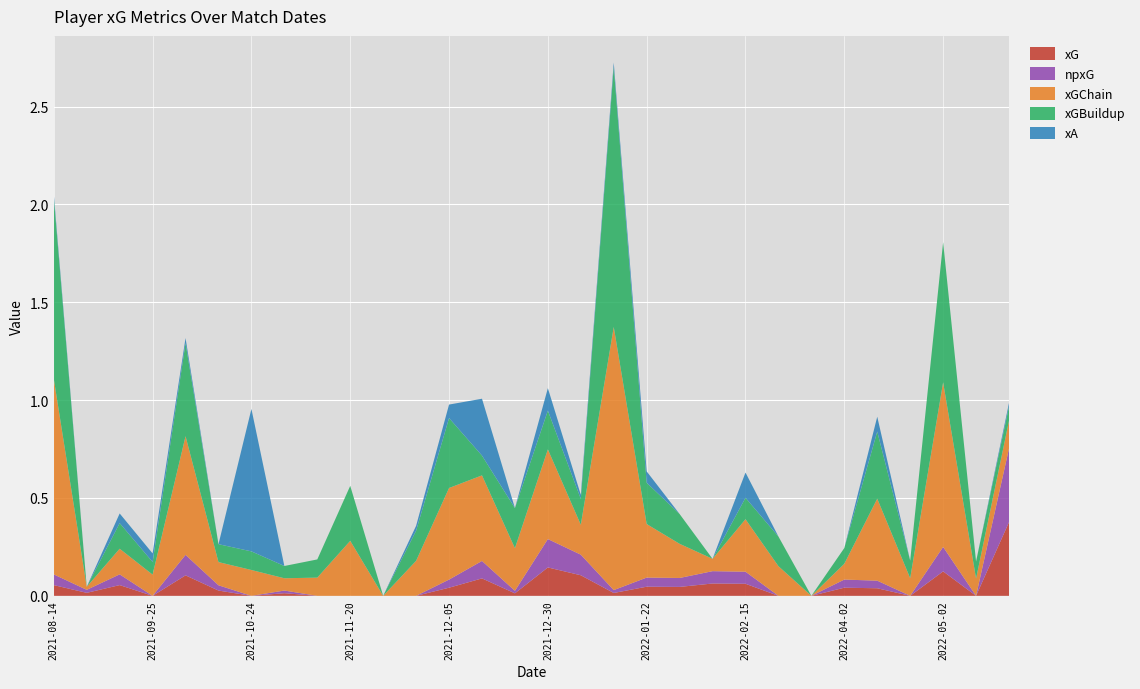

Reading left to right, list all the values displayed in this chart.

xG: 0.1	0.0	0.1	0.0	0.1	0.0	0.0	0.0	0.0	0.0	0.0	0.0	0.0	0.1	0.0	0.1	0.1	0.0	0.0	0.0	0.1	0.1	0.0	0.0	0.0	0.0	0.0	0.1	0.0	0.4
npxG: 0.1	0.0	0.1	0.0	0.1	0.0	0.0	0.0	0.0	0.0	0.0	0.0	0.0	0.1	0.0	0.1	0.1	0.0	0.0	0.0	0.1	0.1	0.0	0.0	0.0	0.0	0.0	0.1	0.0	0.4
xGChain: 1.0	0.0	0.1	0.1	0.6	0.1	0.1	0.1	0.1	0.3	0.0	0.2	0.5	0.4	0.2	0.5	0.2	1.3	0.3	0.2	0.1	0.3	0.2	0.0	0.1	0.4	0.1	0.8	0.1	0.1
xGBuildup: 0.9	0.0	0.1	0.1	0.5	0.1	0.1	0.1	0.1	0.3	0.0	0.2	0.4	0.1	0.2	0.2	0.1	1.3	0.2	0.2	0.0	0.1	0.2	0.0	0.1	0.3	0.1	0.7	0.1	0.1
xA: 0.0	0.0	0.0	0.0	0.0	0.0	0.7	0.0	0.0	0.0	0.0	0.0	0.1	0.3	0.0	0.1	0.0	0.0	0.1	0.0	0.0	0.1	0.0	0.0	0.0	0.1	0.0	0.0	0.0	0.0